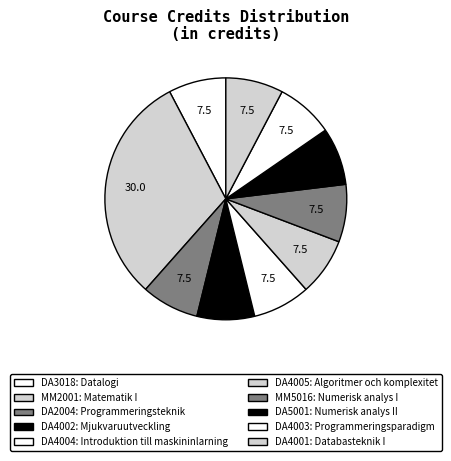

The DA5001 slice represents 8% of the pie. True or false?

True